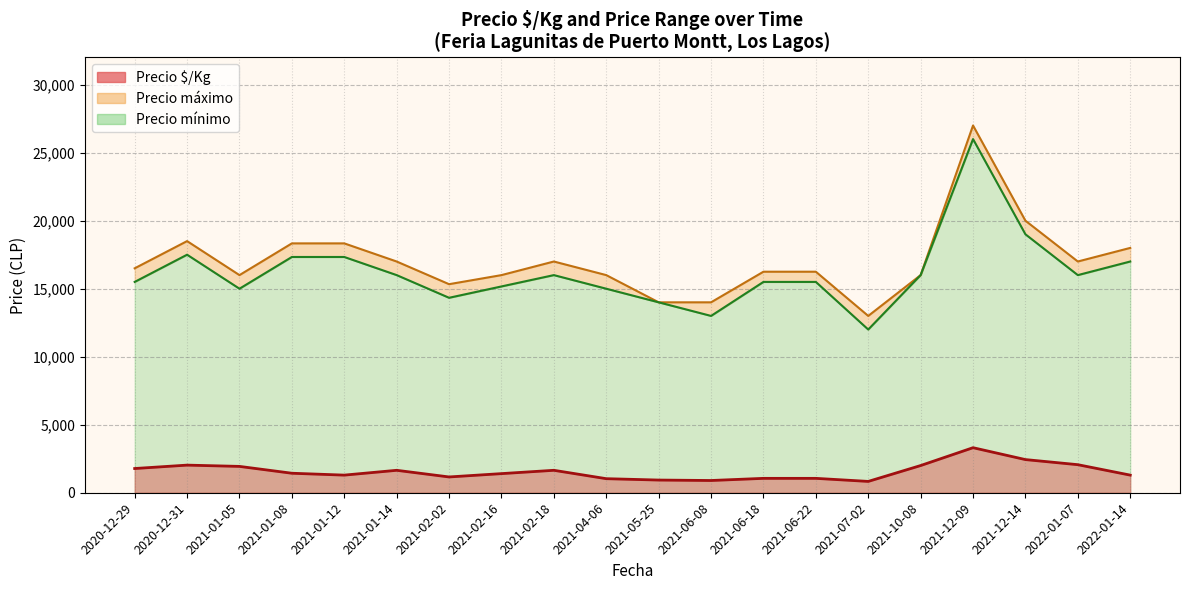

What is the difference between the maximum and second lowest values in the Precio máximo series?

13000